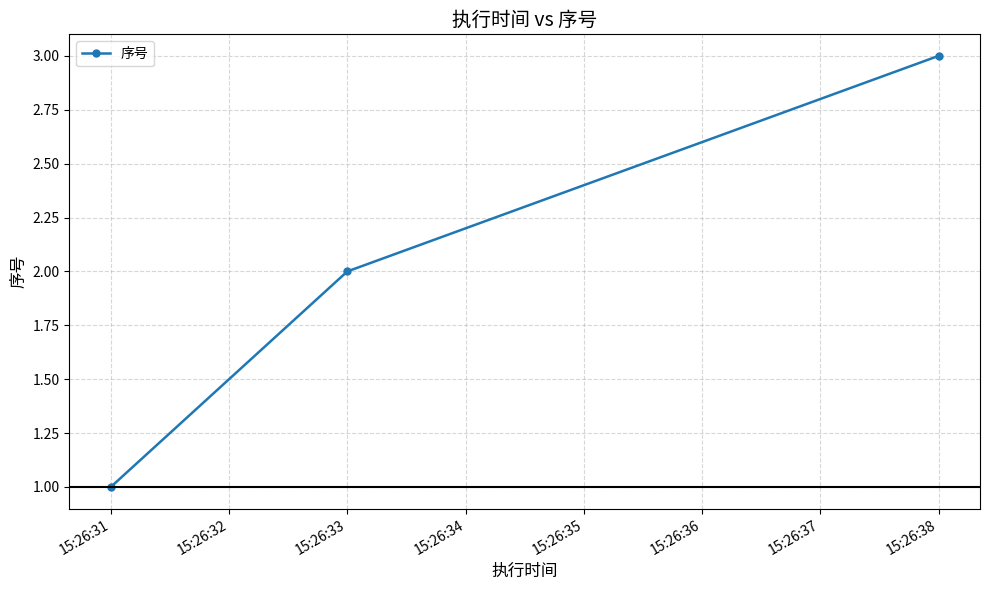

Which has a higher value, 15:26:38 or 15:26:33?

15:26:38